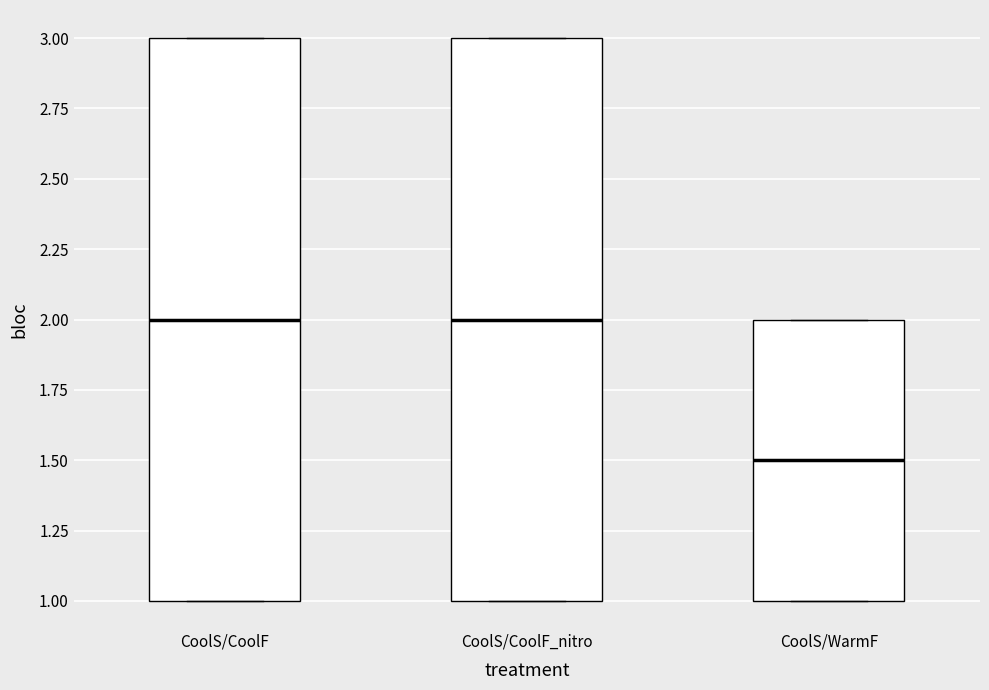

Which box has the lowest median line?

CoolS/WarmF